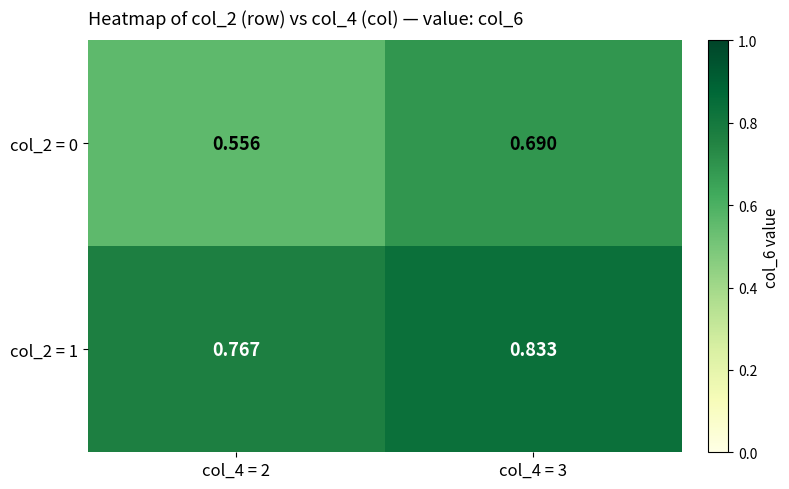

How many categories are shown in the chart?

2